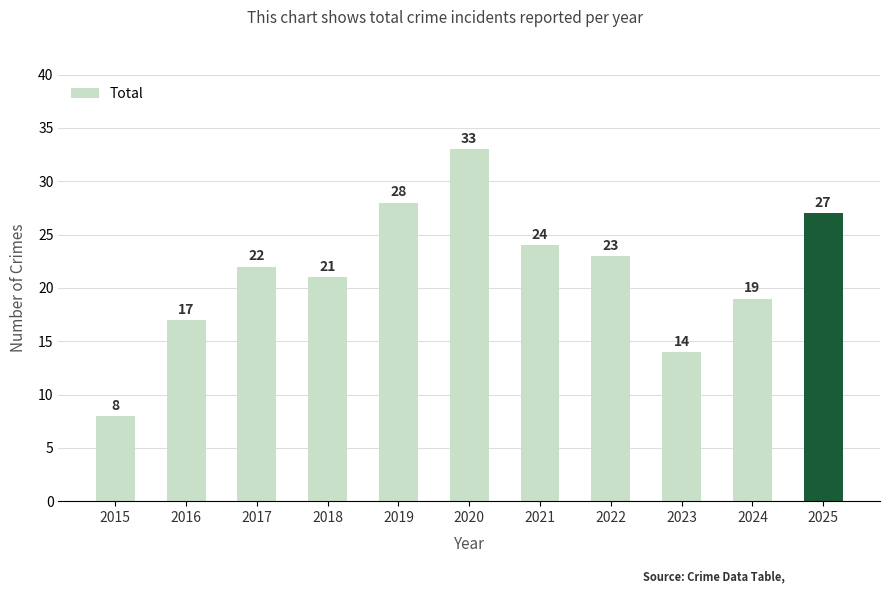

What is the sum of the values at 2018 and 2024?

40